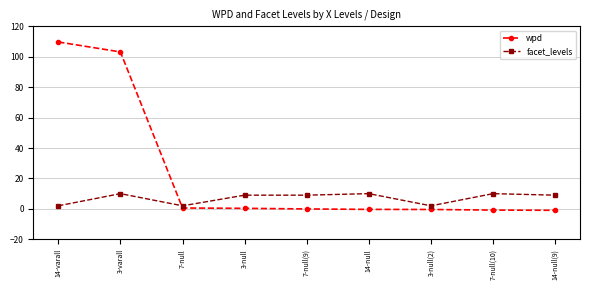

How many series are shown in this chart?

2